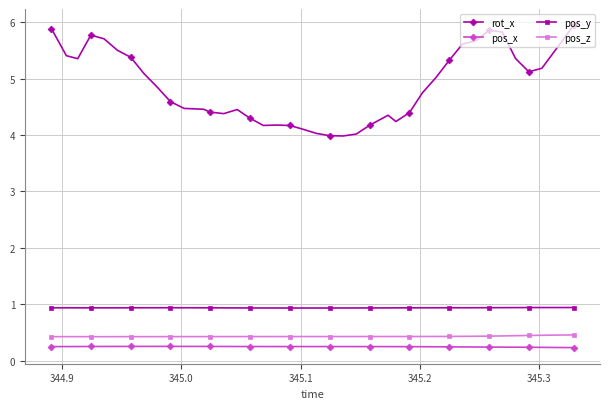

What is the greatest value displayed?

5.9